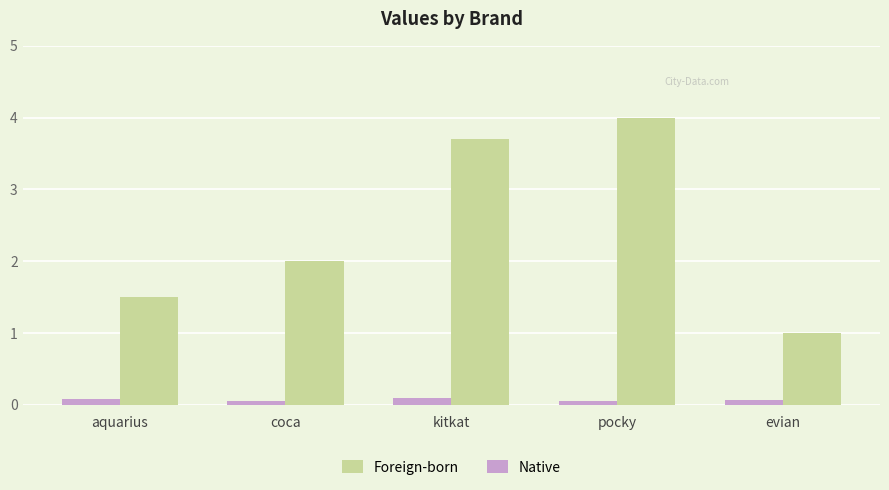

True or false: Native has a value of 0.1 at kitkat.

True